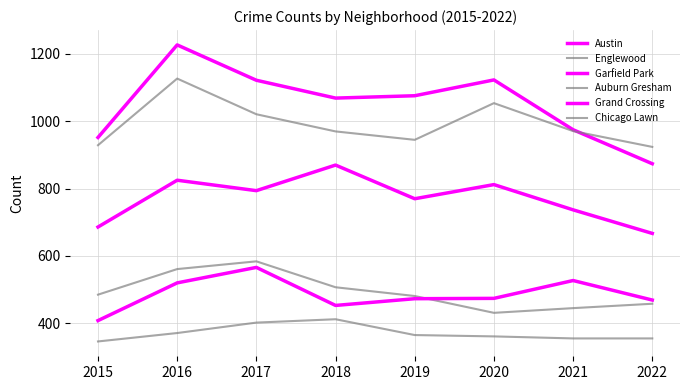

True or false: Chicago Lawn has a value of 186 at 2018.

False